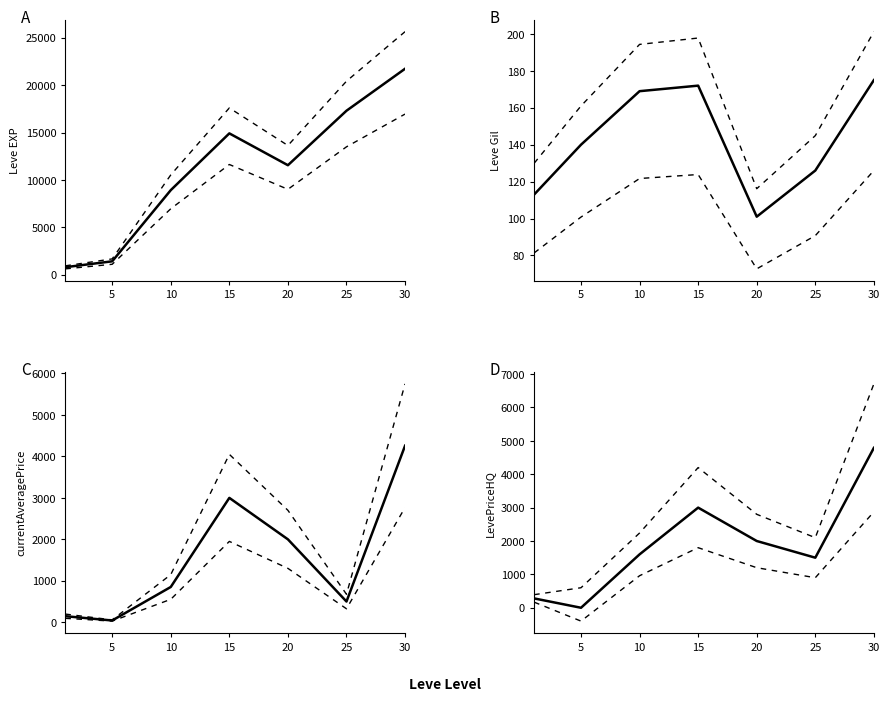

What is the difference between the second highest and second lowest values in the Leve EXP series?

15890.0